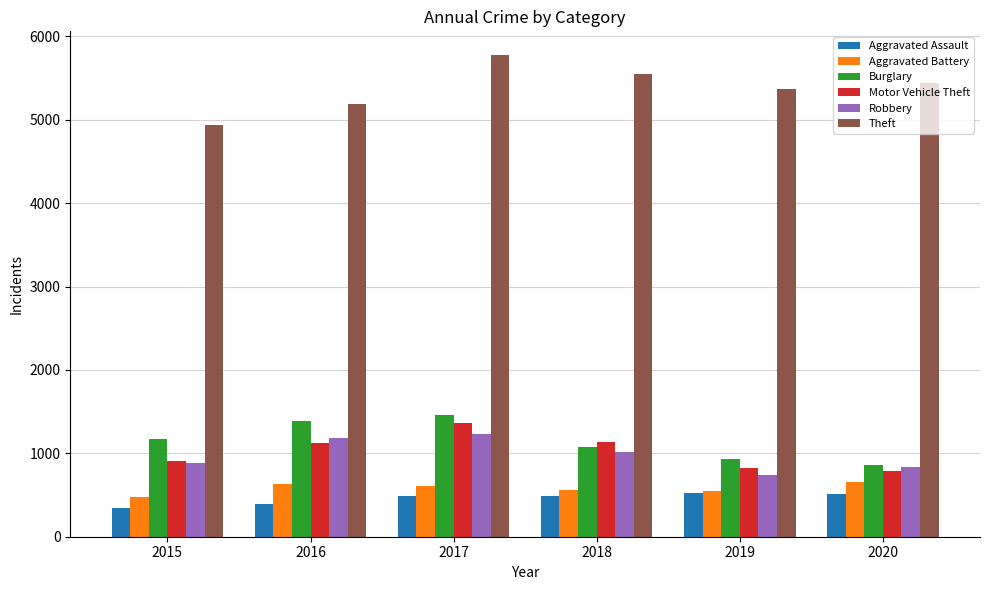

Which label corresponds to the largest value in the chart?

2017